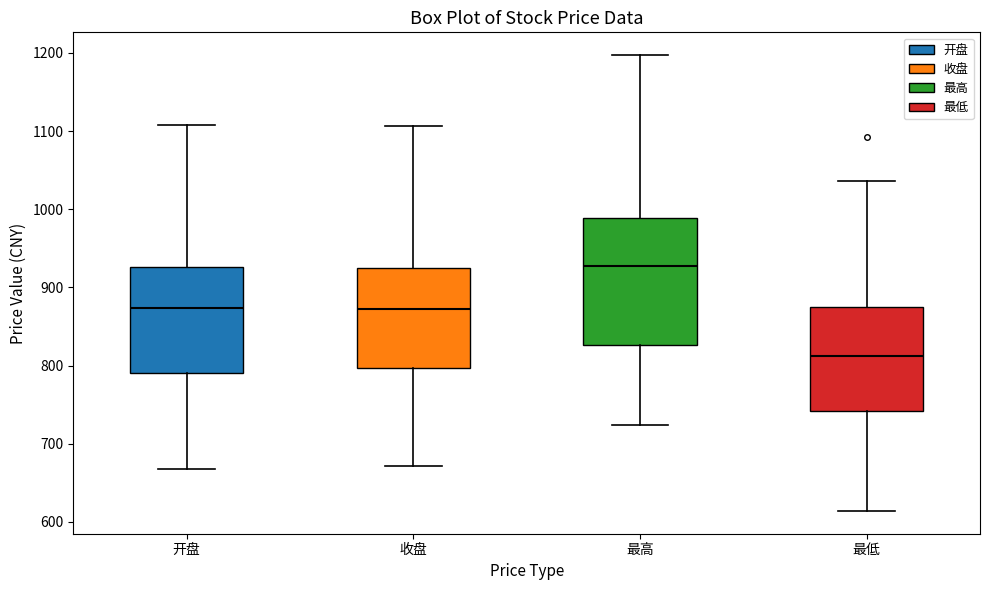

Reading left to right, transcribe this box plot: for each box, give where its median line is, the range the box spans, and where its two whiskers end, as read against the y-axis. The values are not printed on the chart, so give them approximately, as read against the axis.

开盘: median 870, box 790 to 930, whiskers 670 to 1110
收盘: median 870, box 800 to 930, whiskers 670 to 1110
最高: median 930, box 830 to 990, whiskers 720 to 1200
最低: median 810, box 740 to 870, whiskers 610 to 1040